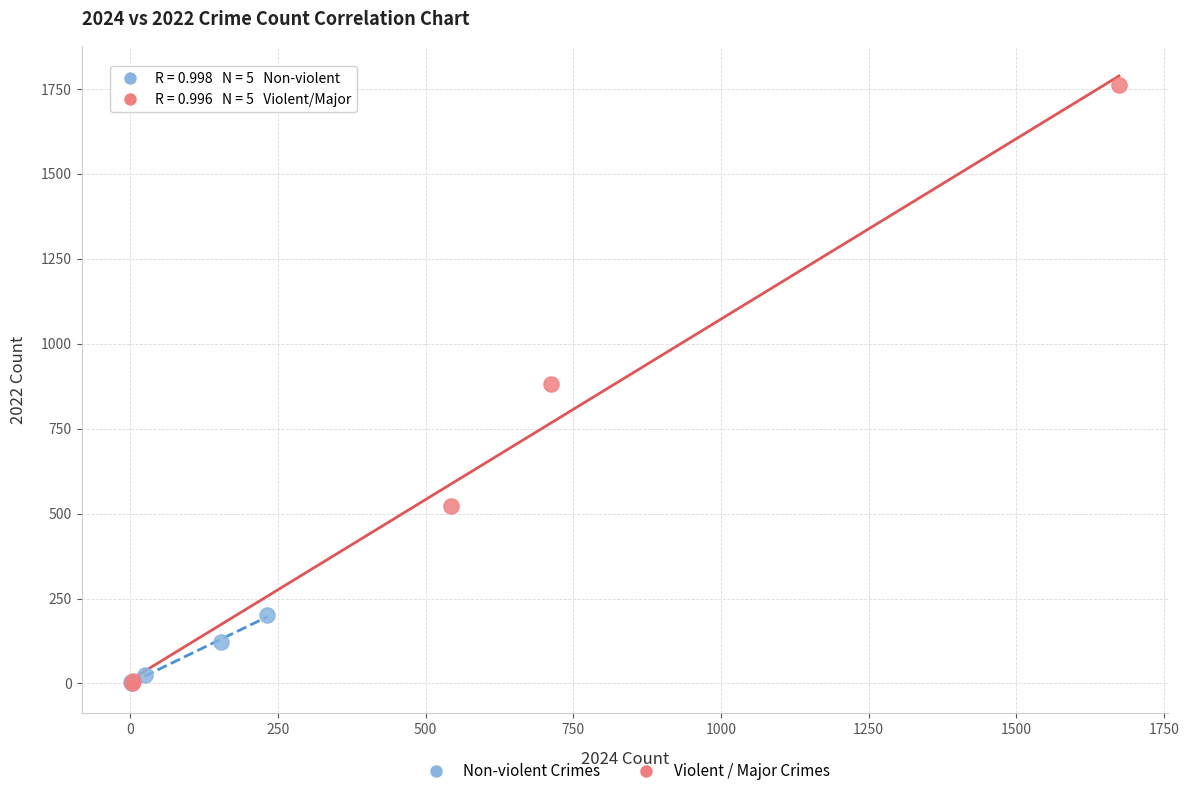

Which series contains the highest Y value?

Violent / Major Crimes